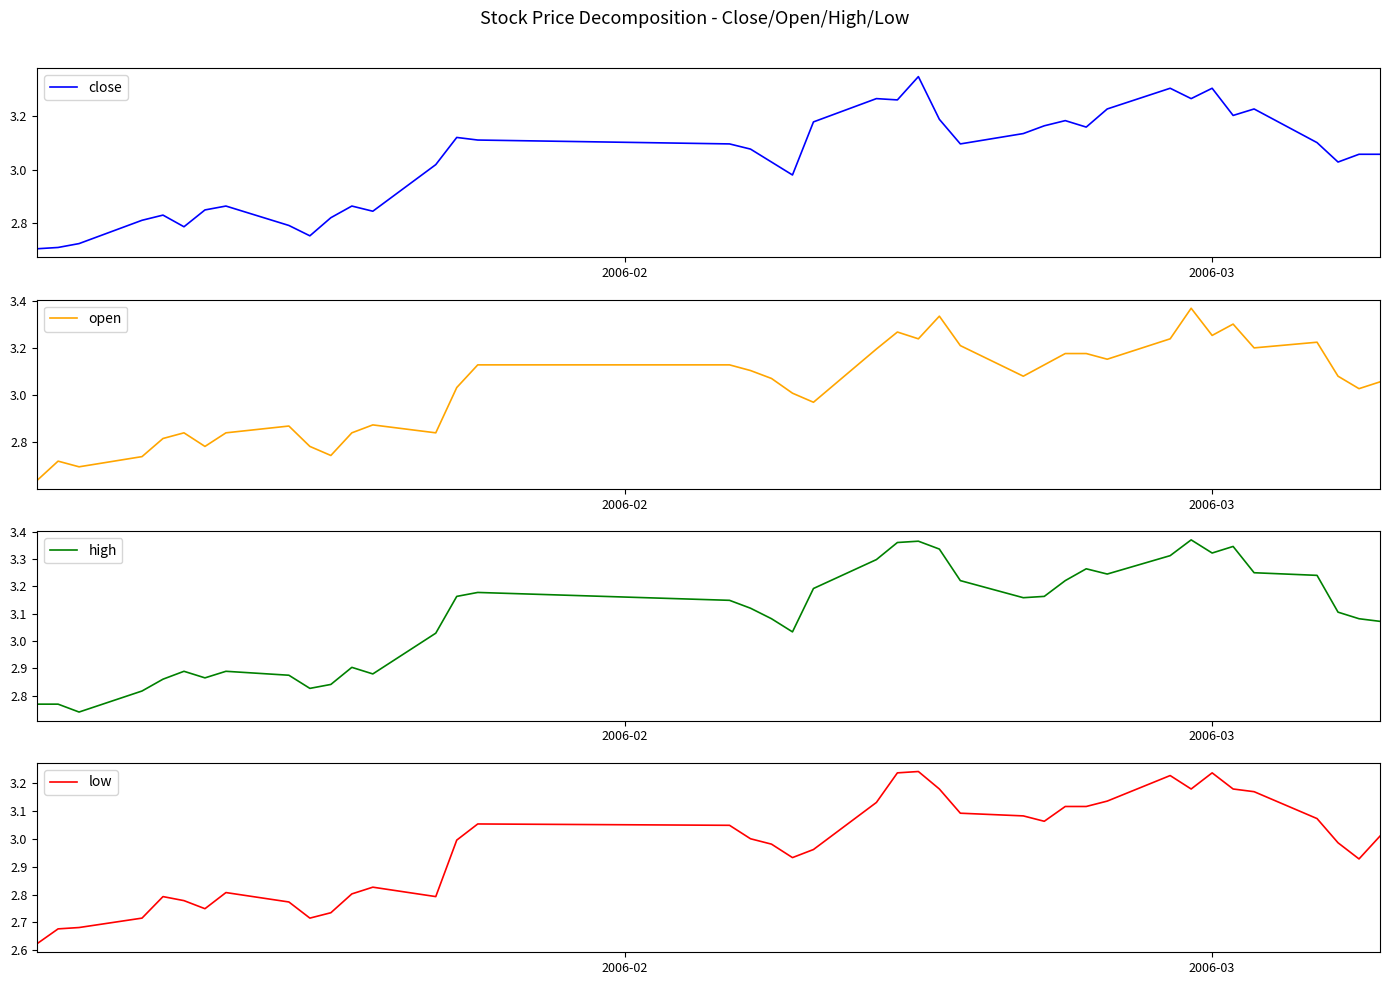

True or false: high has more than 1 points higher than both neighbors.

True